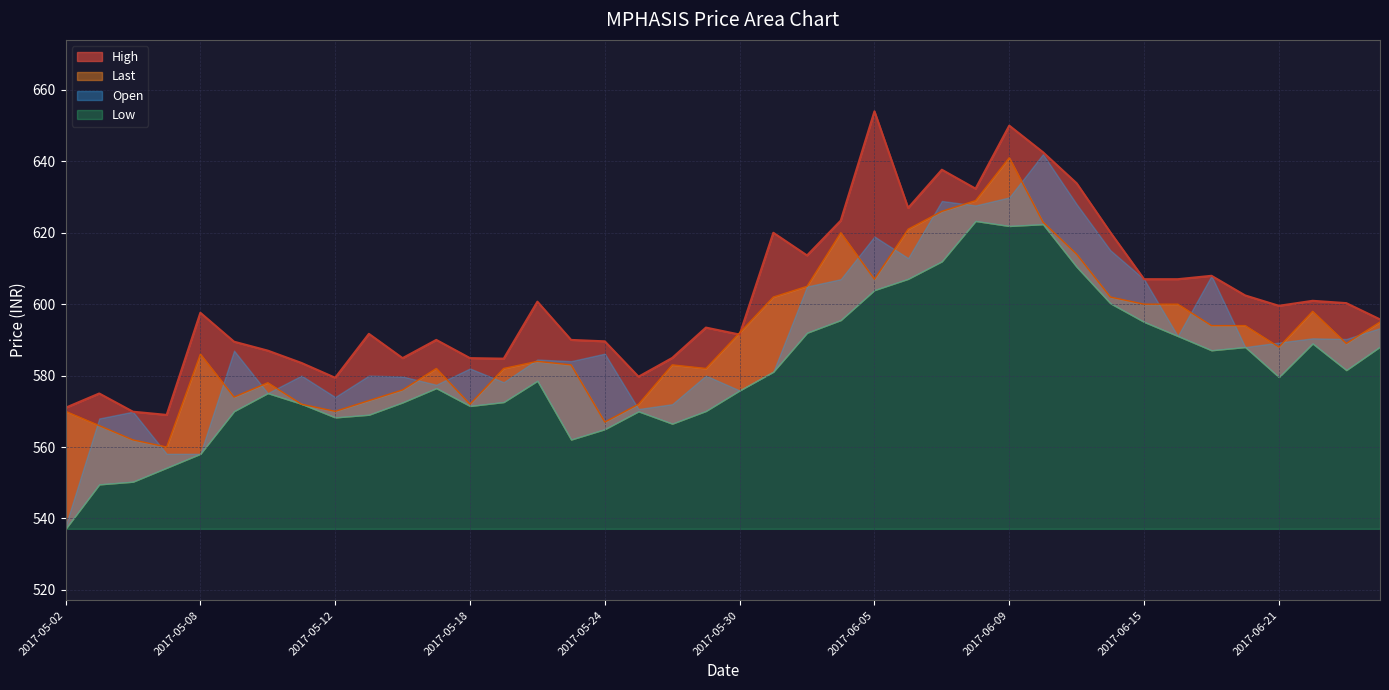

What is the label of the 12th point from the right?

2017-06-09